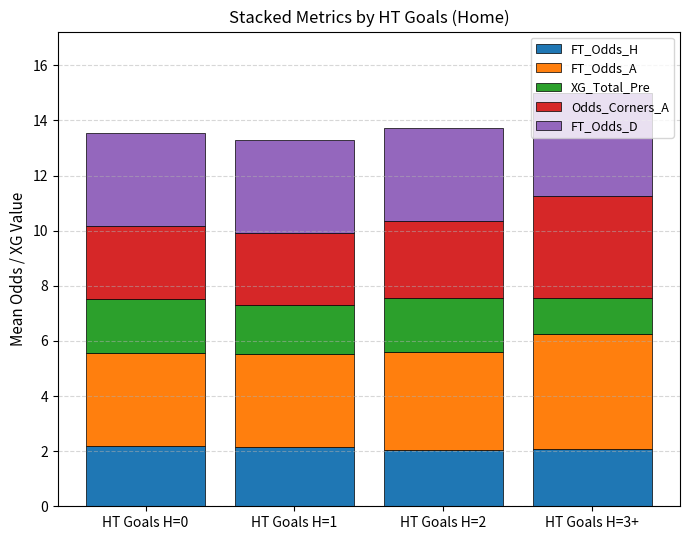

How many categories are shown in the chart?

4